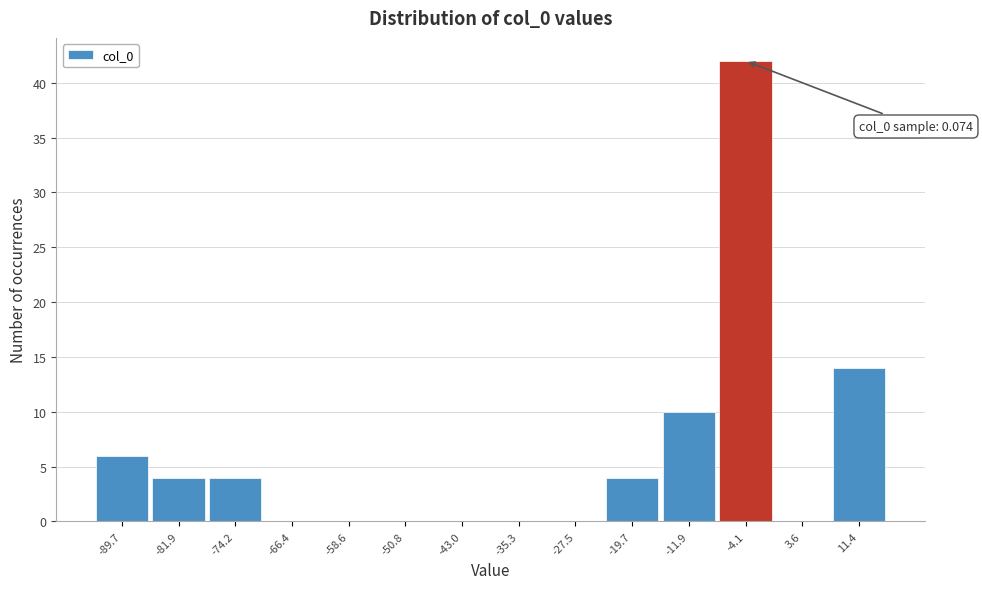

Reading left to right, transcribe all the data shown in this chart.

-89.7=6	-81.9=4	-74.2=4	-66.4=0	-58.6=0	-50.8=0	-43.0=0	-35.3=0	-27.5=0	-19.7=4	-11.9=10	-4.1=42	3.6=0	11.4=14